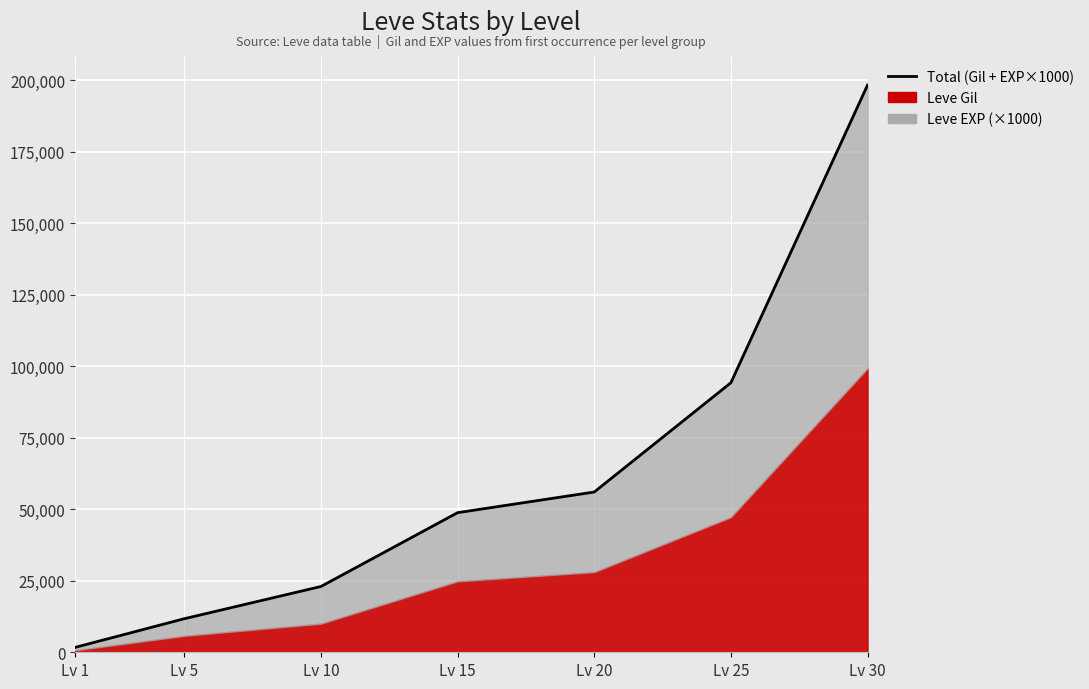

At which category does the chart reach its minimum across all series?

Lv 1